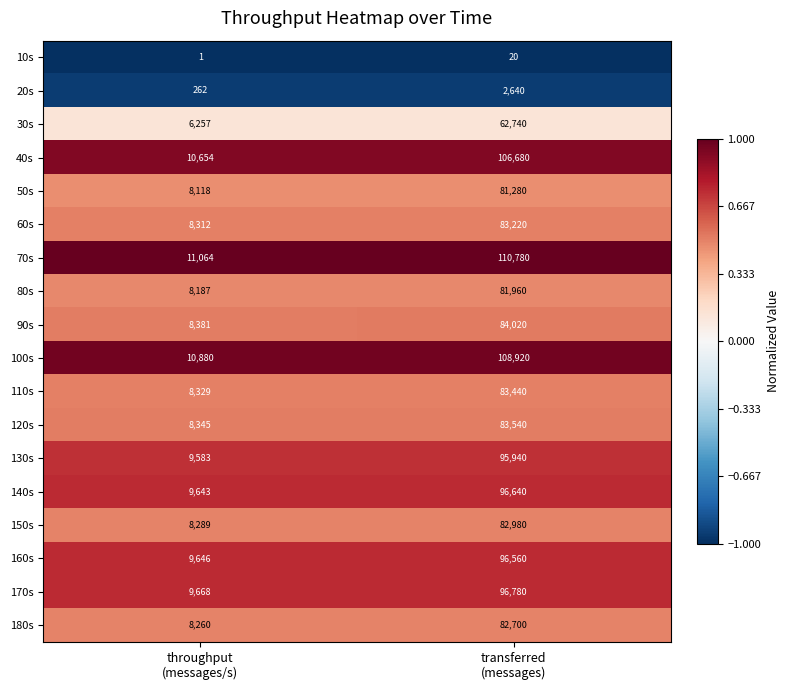

What is the total value across all series at transferred
(messages)?

1440840